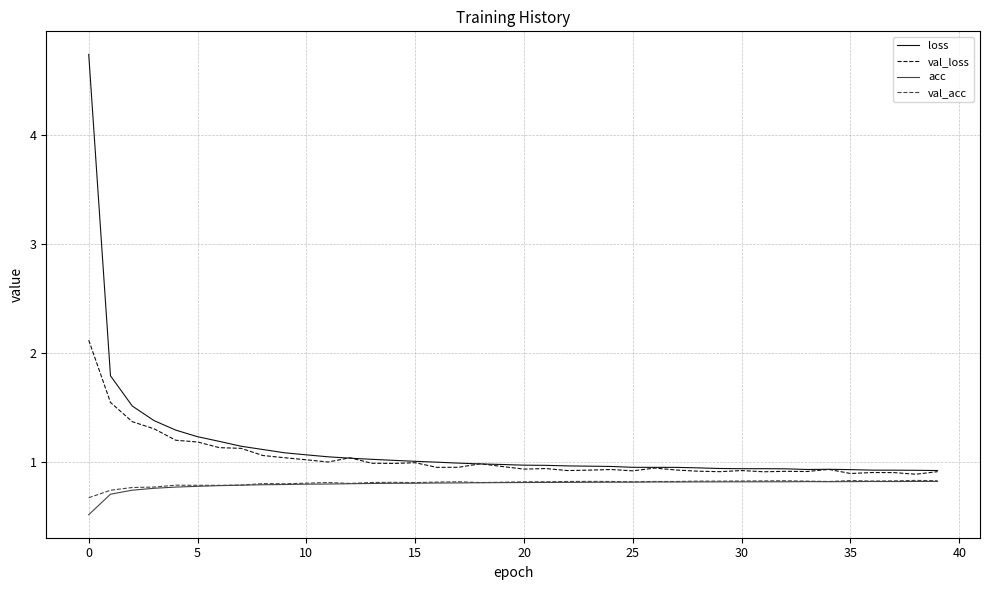

What is the minimum value shown in the chart?

0.5